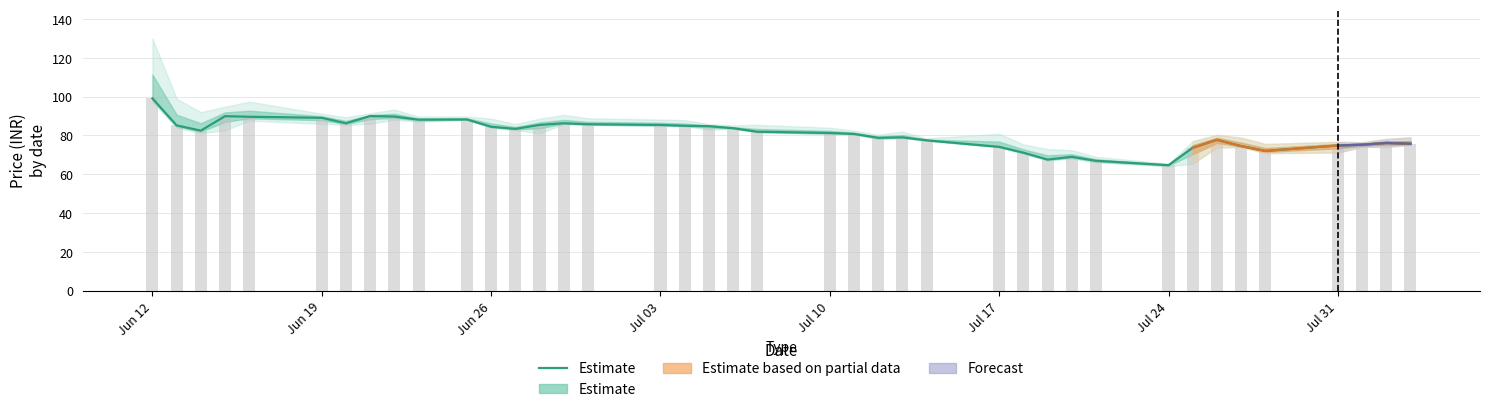

Which series has the largest total across all categories?

Estimate